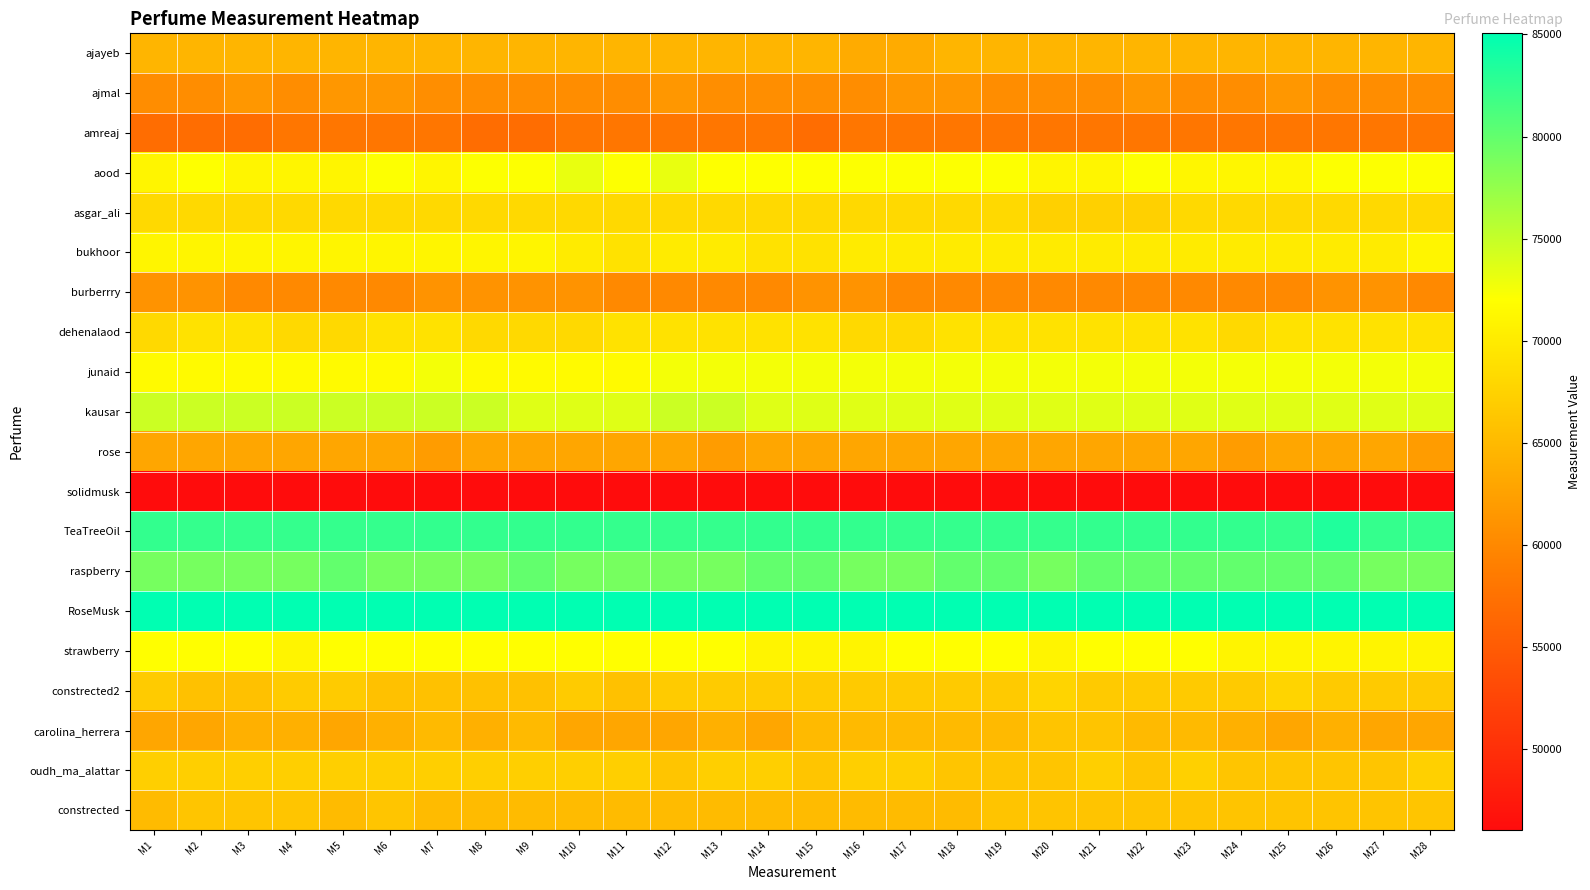

Reading left to right, transcribe all the data shown in this chart.

ajayeb: M1=64558	M2=64556	M3=64543	M4=64543	M5=64541	M6=64543	M7=64543	M8=64541	M9=64541	M10=64541	M11=64541	M12=64541	M13=64541	M14=64528	M15=64528	M16=63529	M17=63529	M18=64541	M19=64541	M20=64541	M21=64541	M22=64541	M23=64541	M24=64541	M25=64528	M26=64528	M27=64528	M28=64528
ajmal: M1=60502	M2=60489	M3=61485	M4=60487	M5=61485	M6=61513	M7=60515	M8=60500	M9=60500	M10=60487	M11=60500	M12=61526	M13=60528	M14=60528	M15=60528	M16=60500	M17=61483	M18=61485	M19=60472	M20=60472	M21=60461	M22=61470	M23=60487	M24=60487	M25=61485	M26=60487	M27=60472	M28=60472
amreaj: M1=57040	M2=57040	M3=57040	M4=58041	M5=58041	M6=58041	M7=58041	M8=57042	M9=57042	M10=58043	M11=58043	M12=58043	M13=58043	M14=58043	M15=57042	M16=58041	M17=58041	M18=58041	M19=58041	M20=58041	M21=58041	M22=58041	M23=58041	M24=58041	M25=58041	M26=58041	M27=58041	M28=58041
aood: M1=71083	M2=72087	M3=71091	M4=71095	M5=71099	M6=72103	M7=71099	M8=72099	M9=72099	M10=73098	M11=72094	M12=73094	M13=72091	M14=72091	M15=72091	M16=72095	M17=72095	M18=72095	M19=72095	M20=71095	M21=71095	M22=72103	M23=71103	M24=71103	M25=71103	M26=72103	M27=72103	M28=72098
asgar_ali: M1=68209	M2=68209	M3=68216	M4=68216	M5=68223	M6=68223	M7=68223	M8=68223	M9=68230	M10=68230	M11=68230	M12=68230	M13=68230	M14=68230	M15=68223	M16=68223	M17=68223	M18=68223	M19=68230	M20=67224	M21=67217	M22=67217	M23=68223	M24=68223	M25=68223	M26=68223	M27=68223	M28=68230
bukhoor: M1=71046	M2=71046	M3=71046	M4=71046	M5=71046	M6=71046	M7=71046	M8=71046	M9=71046	M10=70046	M11=69046	M12=70046	M13=70046	M14=69046	M15=69046	M16=70048	M17=70048	M18=70048	M19=70049	M20=70049	M21=70049	M22=70048	M23=70049	M24=70048	M25=70046	M26=70046	M27=70048	M28=71048
burberrry: M1=61096	M2=61096	M3=60093	M4=60092	M5=60093	M6=60093	M7=61096	M8=61096	M9=61096	M10=61096	M11=60092	M12=60092	M13=60092	M14=60092	M15=61092	M16=61092	M17=60089	M18=60089	M19=60089	M20=60089	M21=60089	M22=60092	M23=60089	M24=60089	M25=60089	M26=61088	M27=61088	M28=60089
dehenalaod: M1=68132	M2=69137	M3=69137	M4=68137	M5=68137	M6=69142	M7=69142	M8=68137	M9=68137	M10=68137	M11=69142	M12=69142	M13=69142	M14=69142	M15=69142	M16=68142	M17=68142	M18=69142	M19=69142	M20=69142	M21=69142	M22=69142	M23=69142	M24=68137	M25=69137	M26=69137	M27=69137	M28=69136
junaid: M1=71590	M2=71575	M3=71574	M4=71560	M5=71560	M6=71559	M7=72573	M8=71559	M9=71559	M10=71559	M11=71559	M12=72588	M13=72588	M14=72587	M15=72573	M16=72572	M17=72571	M18=72557	M19=72557	M20=72556	M21=72556	M22=72557	M23=72556	M24=72542	M25=72542	M26=72556	M27=72556	M28=72556
kausar: M1=74631	M2=74649	M3=74650	M4=74650	M5=74650	M6=74632	M7=74632	M8=74632	M9=73633	M10=73650	M11=73650	M12=74667	M13=74667	M14=73650	M15=73633	M16=73617	M17=73617	M18=73617	M19=73617	M20=73585	M21=73584	M22=73600	M23=73601	M24=73601	M25=73585	M26=73585	M27=73585	M28=73585
rose: M1=62999	M2=62999	M3=62999	M4=62999	M5=62999	M6=62999	M7=61999	M8=62999	M9=62999	M10=62999	M11=62999	M12=62999	M13=61999	M14=62999	M15=62999	M16=62999	M17=62999	M18=62999	M19=62999	M20=62999	M21=62999	M22=62999	M23=62999	M24=61999	M25=62999	M26=62999	M27=62999	M28=61999
solidmusk: M1=46014	M2=46014	M3=46014	M4=46014	M5=46014	M6=46015	M7=46015	M8=46015	M9=46015	M10=46015	M11=46015	M12=46015	M13=46015	M14=46015	M15=46015	M16=46015	M17=46015	M18=46015	M19=46015	M20=46015	M21=46015	M22=46015	M23=46015	M24=46015	M25=46015	M26=46015	M27=46015	M28=46015
TeaTreeOil: M1=82394	M2=82382	M3=82383	M4=82372	M5=82382	M6=82372	M7=82416	M8=82440	M9=82428	M10=82416	M11=82382	M12=82372	M13=82383	M14=82394	M15=82405	M16=82394	M17=82382	M18=82383	M19=82383	M20=82383	M21=82394	M22=82394	M23=82394	M24=82394	M25=82383	M26=83382	M27=82372	M28=82361
raspberry: M1=78999	M2=78999	M3=78999	M4=78999	M5=79999	M6=78999	M7=78999	M8=78999	M9=79999	M10=78999	M11=78999	M12=78999	M13=78999	M14=79999	M15=79999	M16=78999	M17=78999	M18=79999	M19=79999	M20=78999	M21=79999	M22=79999	M23=79999	M24=79999	M25=79999	M26=79999	M27=78999	M28=78999
RoseMusk: M1=85056	M2=85056	M3=85056	M4=85056	M5=85056	M6=85056	M7=85056	M8=85056	M9=85056	M10=85056	M11=85056	M12=85056	M13=85056	M14=85056	M15=85056	M16=85056	M17=85056	M18=85056	M19=85056	M20=85056	M21=85056	M22=85056	M23=85056	M24=85056	M25=85056	M26=85056	M27=85056	M28=85056
strawberry: M1=71999	M2=71999	M3=71999	M4=70999	M5=71999	M6=71999	M7=71999	M8=71999	M9=71999	M10=71999	M11=71999	M12=71999	M13=71999	M14=70999	M15=70999	M16=70999	M17=71999	M18=71999	M19=71999	M20=70999	M21=71999	M22=71999	M23=71999	M24=70999	M25=70999	M26=70999	M27=70999	M28=70999
constrected2: M1=66805	M2=65808	M3=65808	M4=66805	M5=66805	M6=65785	M7=65785	M8=65785	M9=65785	M10=66782	M11=65765	M12=66763	M13=66760	M14=66760	M15=66760	M16=66739	M17=66722	M18=66722	M19=66722	M20=67736	M21=66719	M22=66719	M23=66701	M24=66701	M25=67717	M26=66701	M27=66698	M28=66698
carolina_herrera: M1=63076	M2=63072	M3=64072	M4=64068	M5=63065	M6=64065	M7=65064	M8=64061	M9=65061	M10=63062	M11=63062	M12=63062	M13=64065	M14=63058	M15=65061	M16=65061	M17=65058	M18=65057	M19=65055	M20=66054	M21=66054	M22=65055	M23=65055	M24=64055	M25=63052	M26=64052	M27=63052	M28=63052
oudh_ma_alattar: M1=67197	M2=67197	M3=67204	M4=67210	M5=67204	M6=67204	M7=67210	M8=67210	M9=67210	M10=67210	M11=67204	M12=66198	M13=67197	M14=67197	M15=66198	M16=67203	M17=67203	M18=66198	M19=66198	M20=66204	M21=67211	M22=66204	M23=67217	M24=66211	M25=66212	M26=66211	M27=66211	M28=67218
constrected: M1=65151	M2=66151	M3=66151	M4=66151	M5=65146	M6=66151	M7=65146	M8=65146	M9=65146	M10=65146	M11=65146	M12=65146	M13=65146	M14=65146	M15=65146	M16=65146	M17=65146	M18=65146	M19=66145	M20=66145	M21=66145	M22=66145	M23=66145	M24=66145	M25=66145	M26=66145	M27=66145	M28=66150